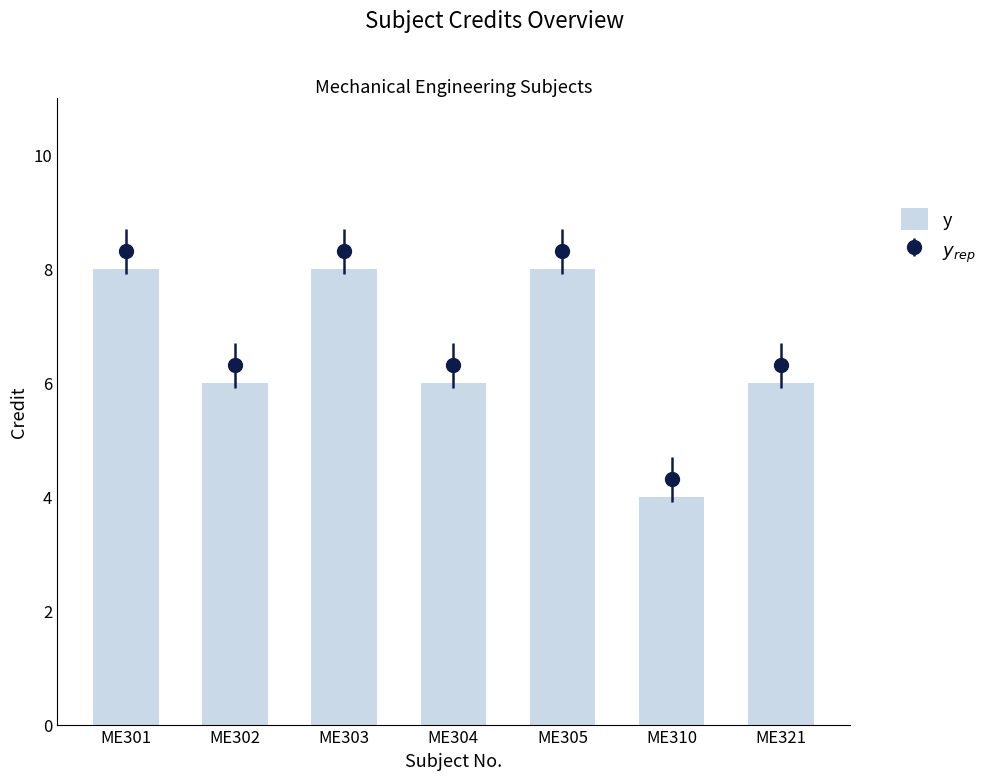

Approximately how many times larger is the value at ME301 compared to ME304?

1.3